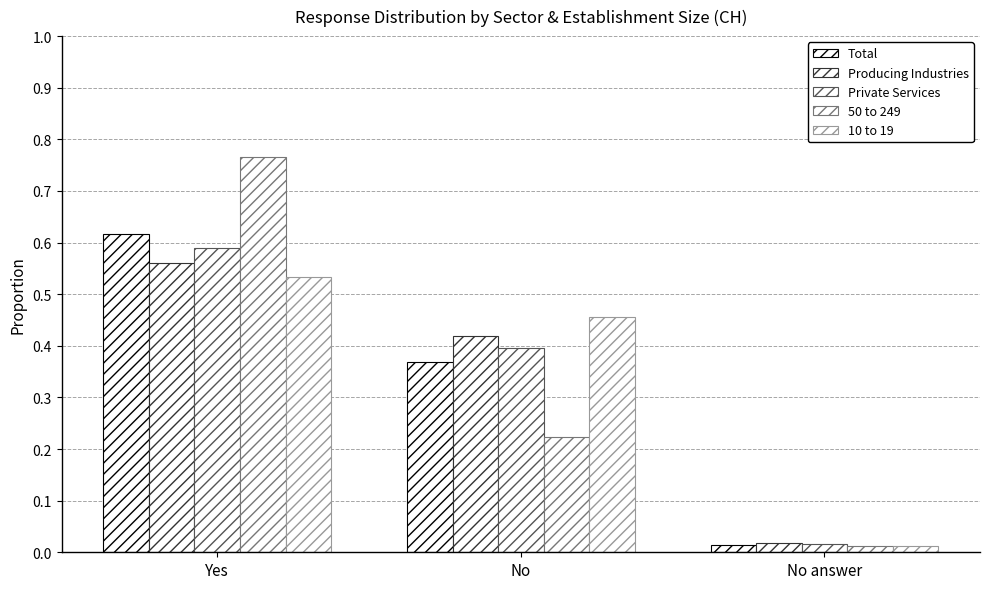

Does the chart contain any negative values?

No